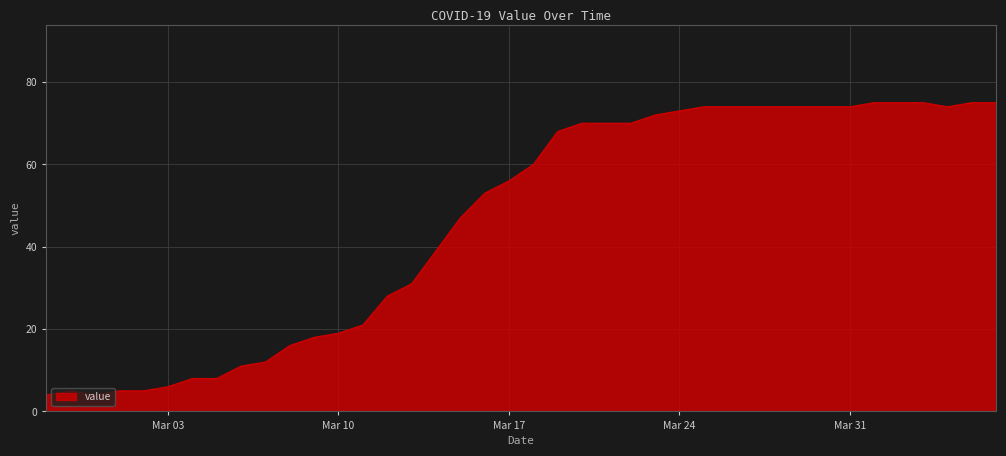

Reading left to right, extract all data points from this chart.

4	5	4	5	5	6	8	8	11	12	16	18	19	21	28	31	39	47	53	56	60	68	70	70	70	72	73	74	74	74	74	74	74	74	75	75	75	74	75	75